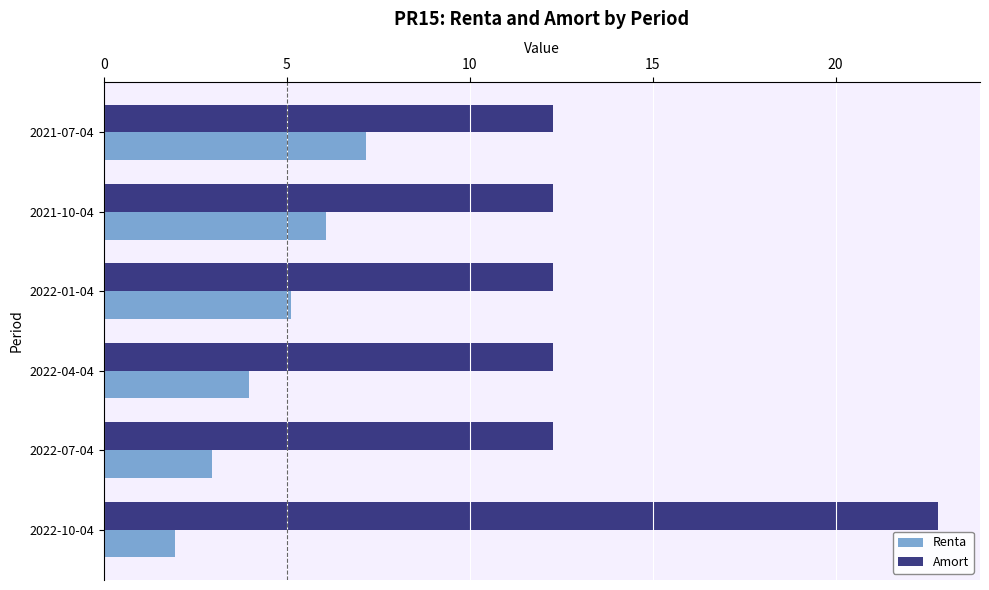

At which label does Renta reach its peak?

2021-07-04